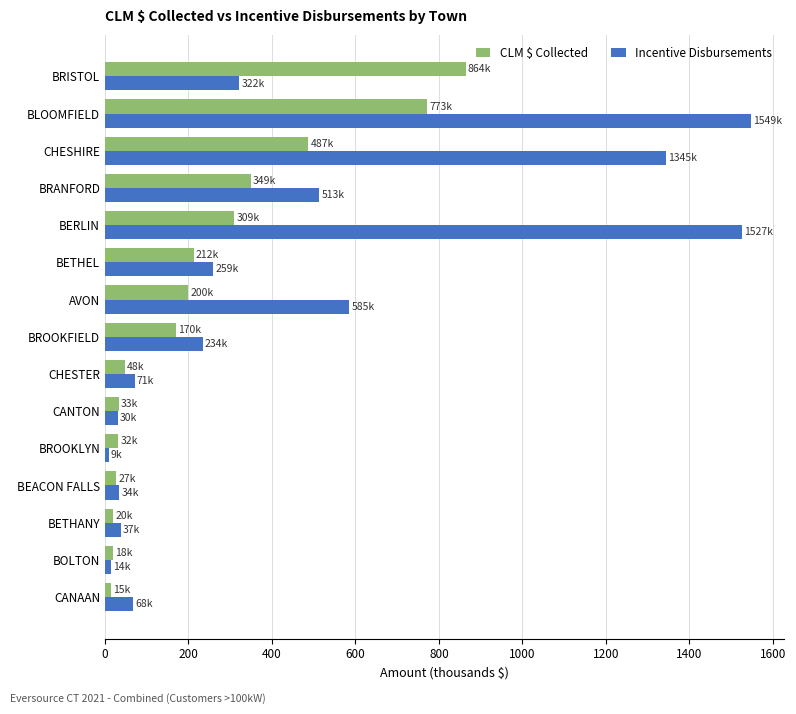

List the series in order of their overall mean, highest first.

Incentive Disbursements, CLM $ Collected